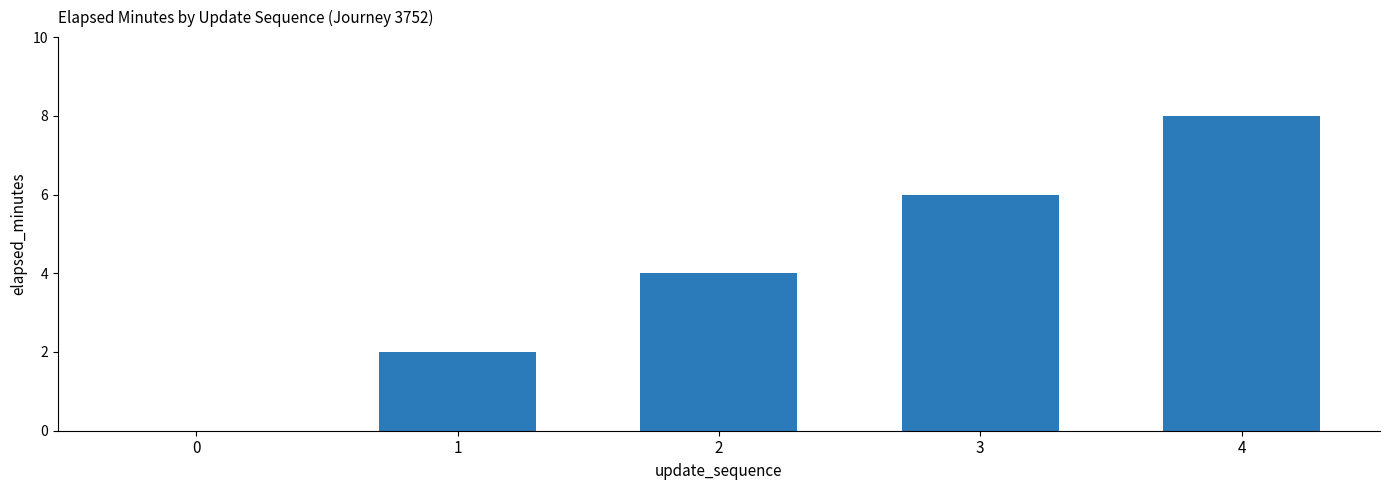

How many values are between 2 and 6?

3